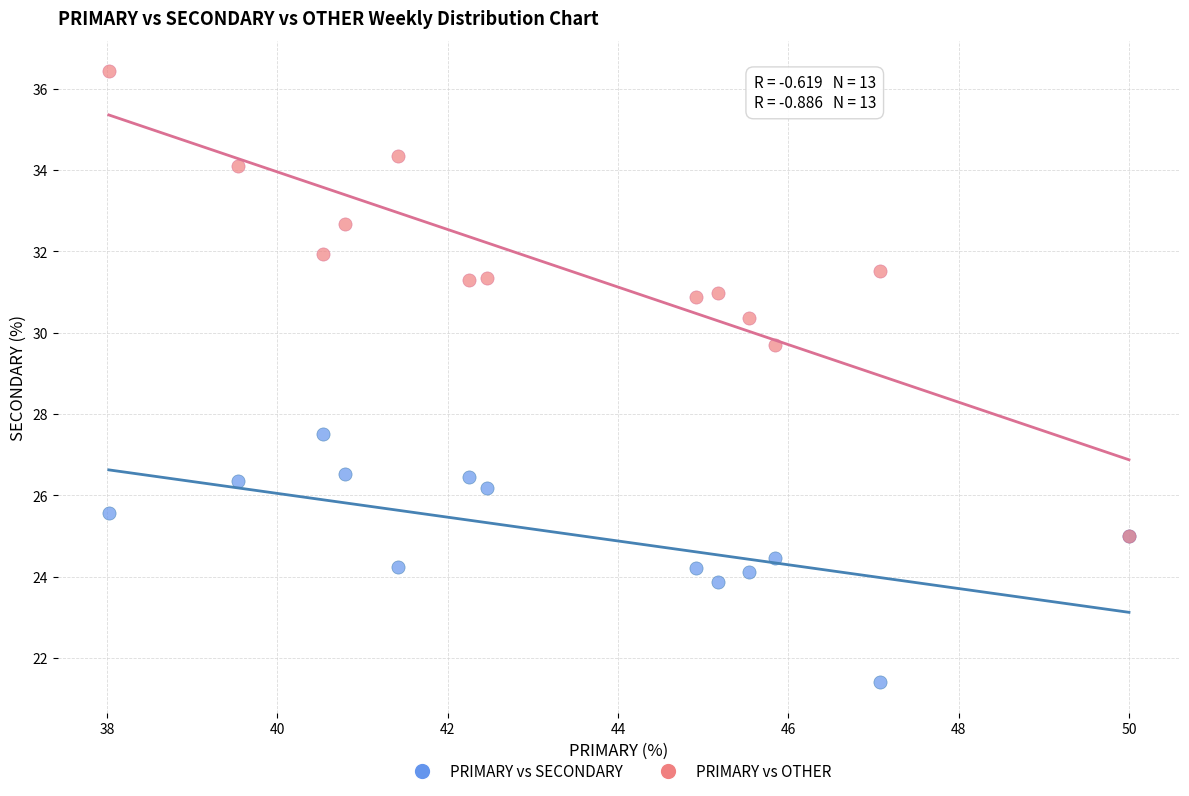

Across all series, what Y value is closest to 28?

27.5